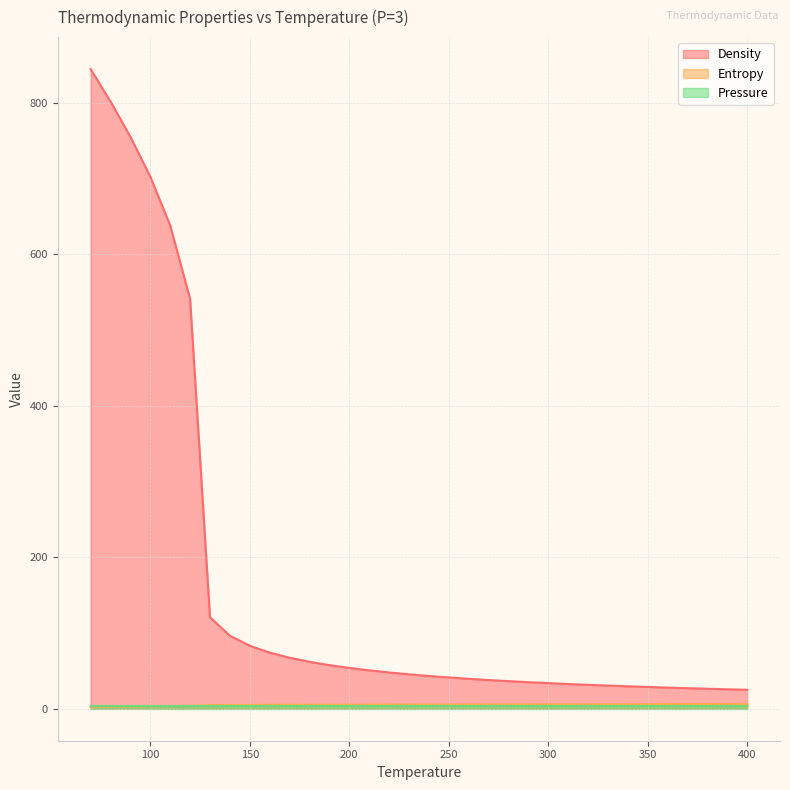

At which label does Density reach its peak?

70